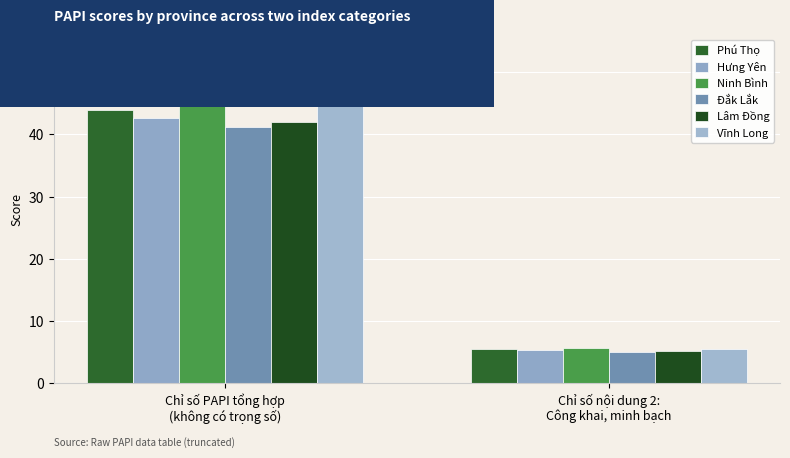

What is the sum of all Lâm Đồng values?

47.1